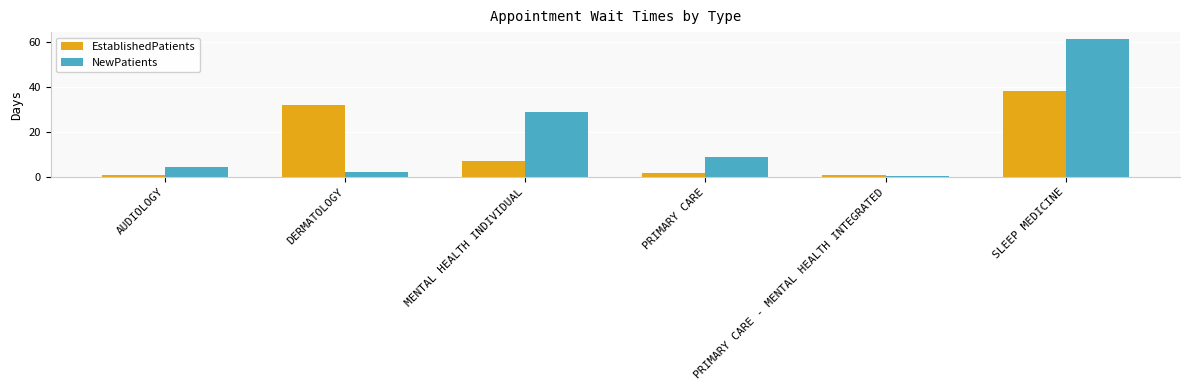

What is the sum of the EstablishedPatients values at PRIMARY CARE and DERMATOLOGY?

33.6